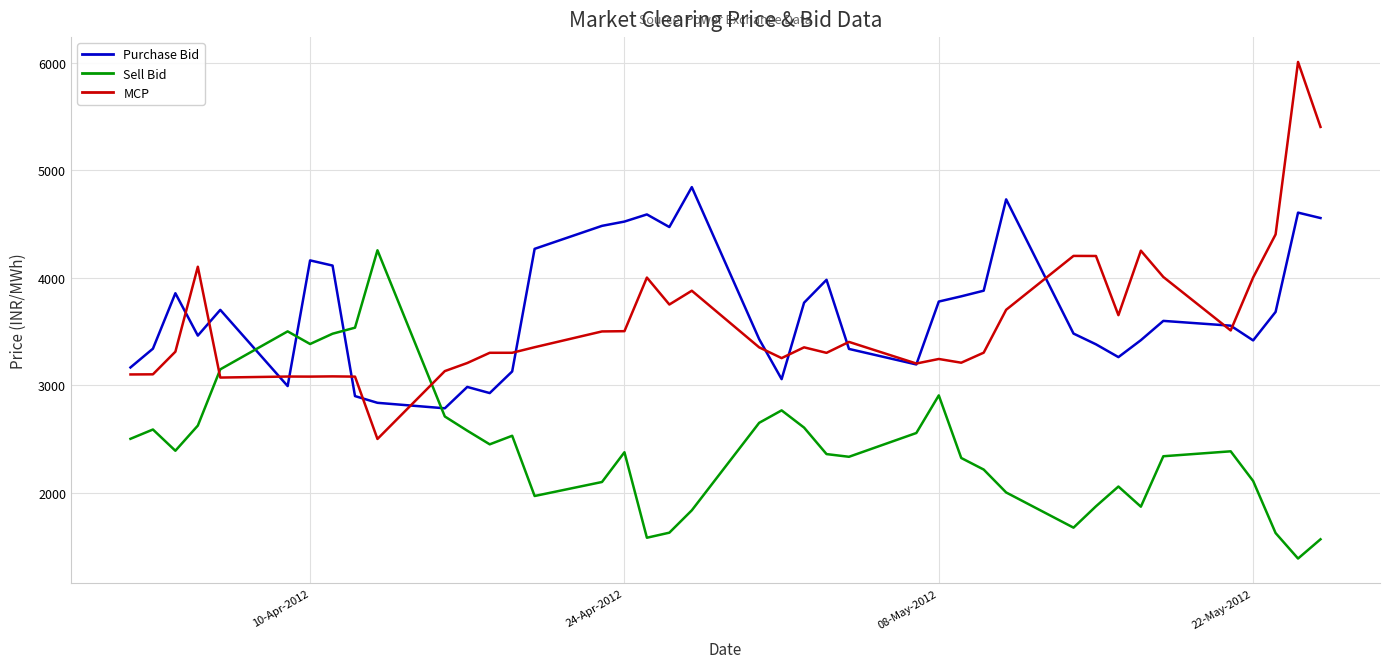

Rank the series by their maximum value, from highest to lowest.

MCP, Purchase Bid, Sell Bid